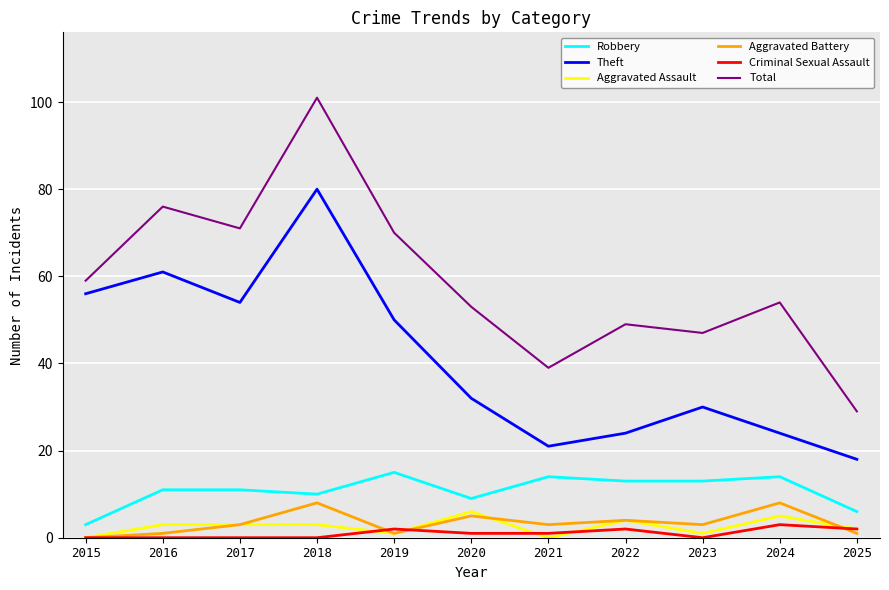

What is the maximum value for Aggravated Assault?

6